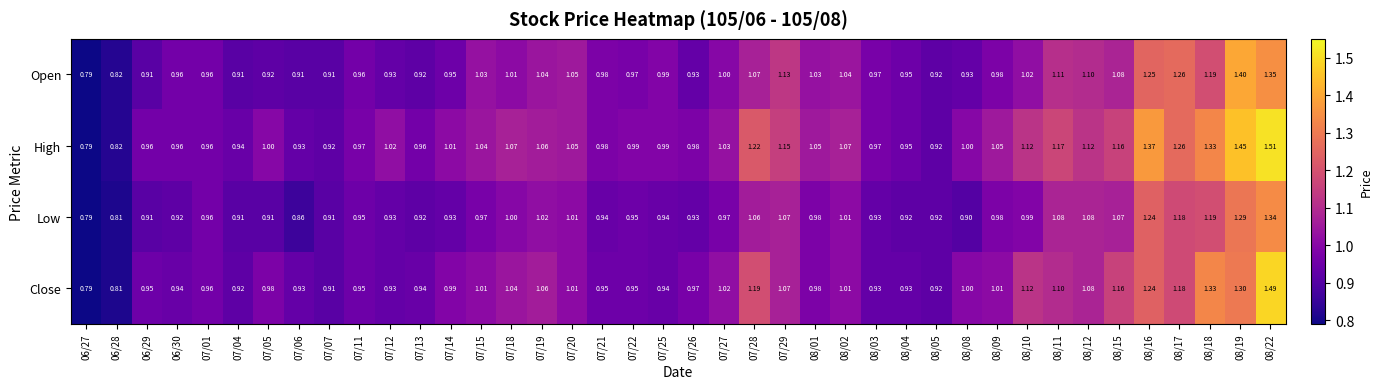

Which series has the largest total across all categories?

High